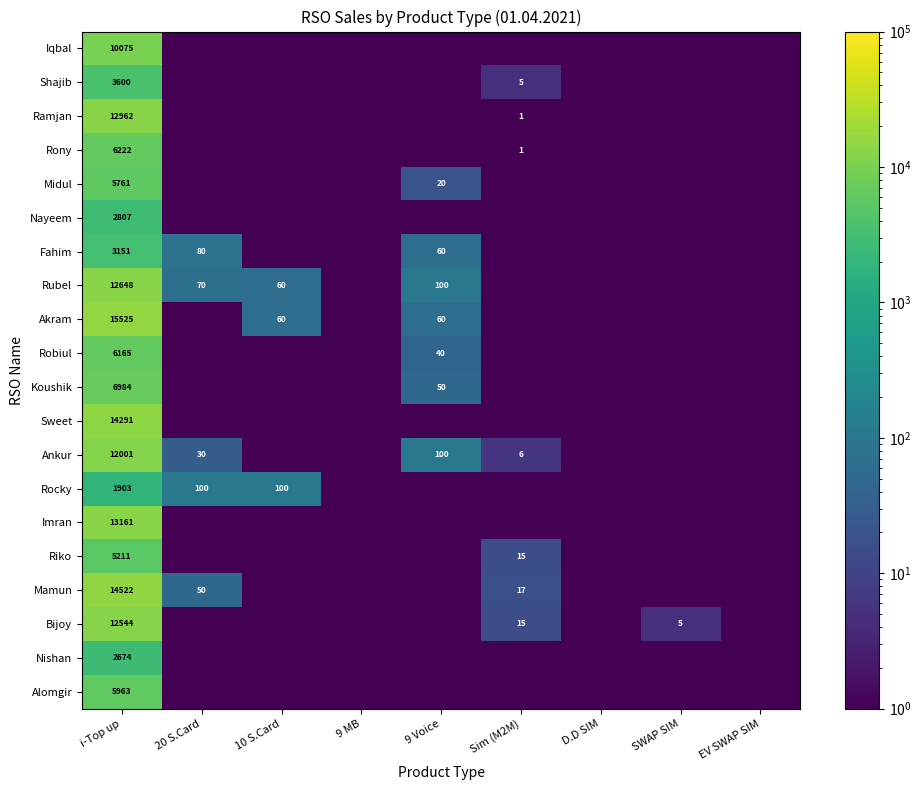

What is the highest value of the Sweet series?

14291.0